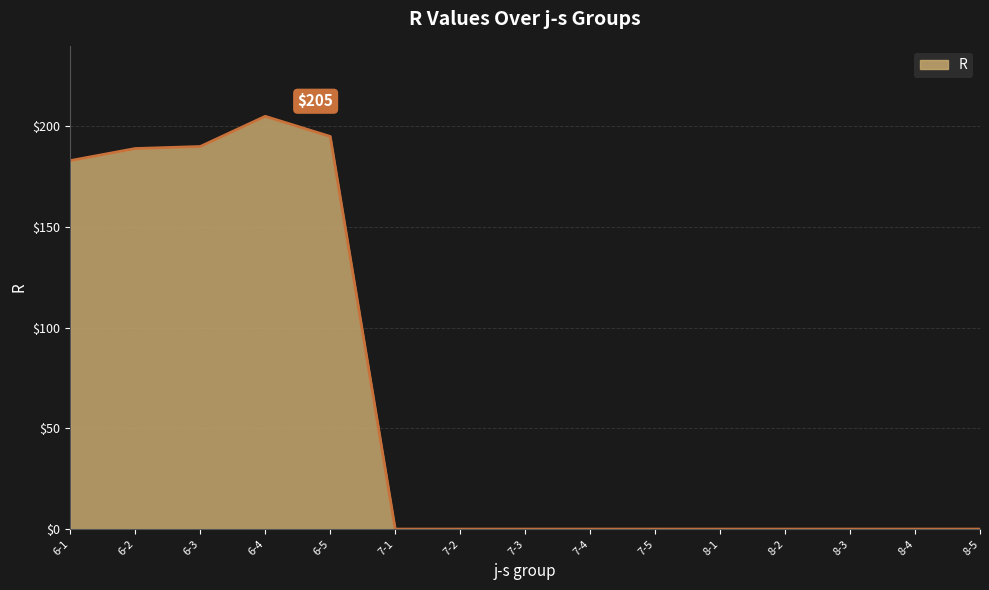

Which category has the highest value across all series?

6-4